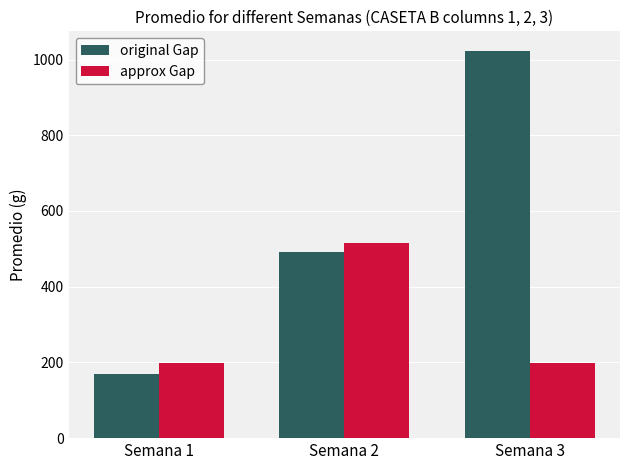

Rank the categories by original Gap value from highest to lowest.

Semana 3, Semana 2, Semana 1